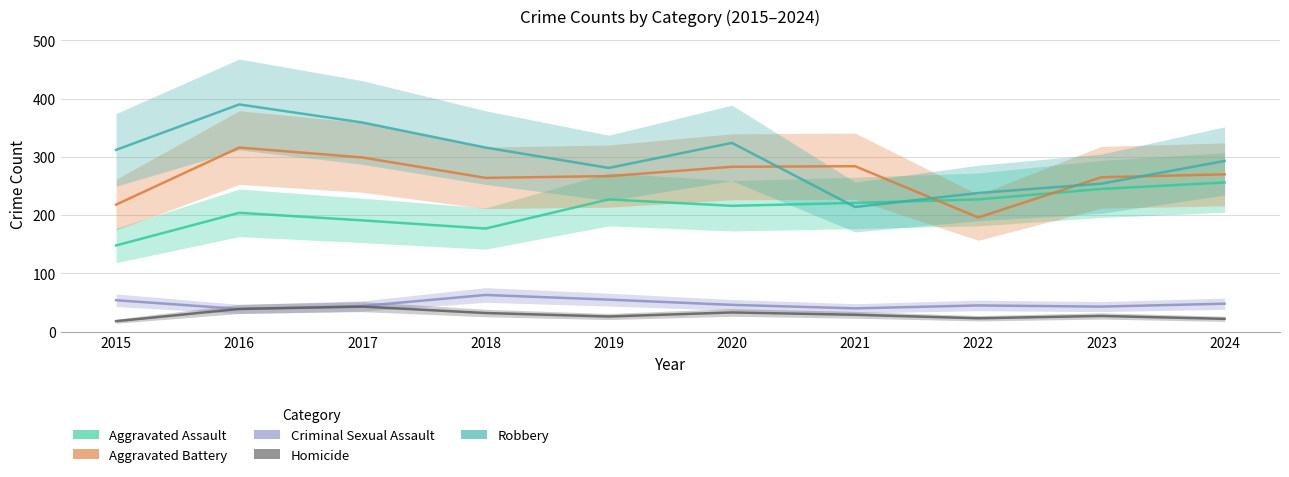

At which category does Criminal Sexual Assault reach its first local peak?

2018